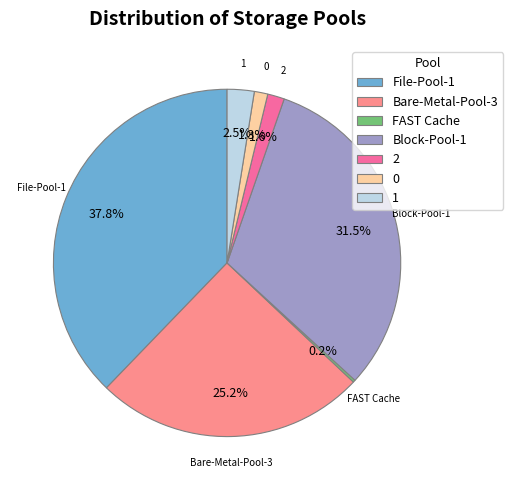

Which slice is the largest?

File-Pool-1